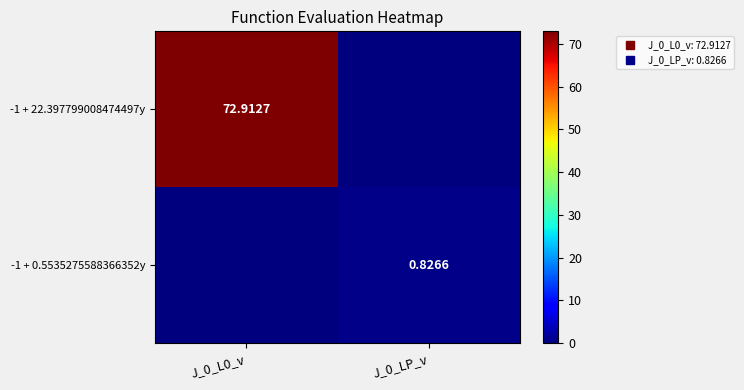

What is the difference between the maximum and minimum values in the -1 + 22.397799008474497y series?

72.9